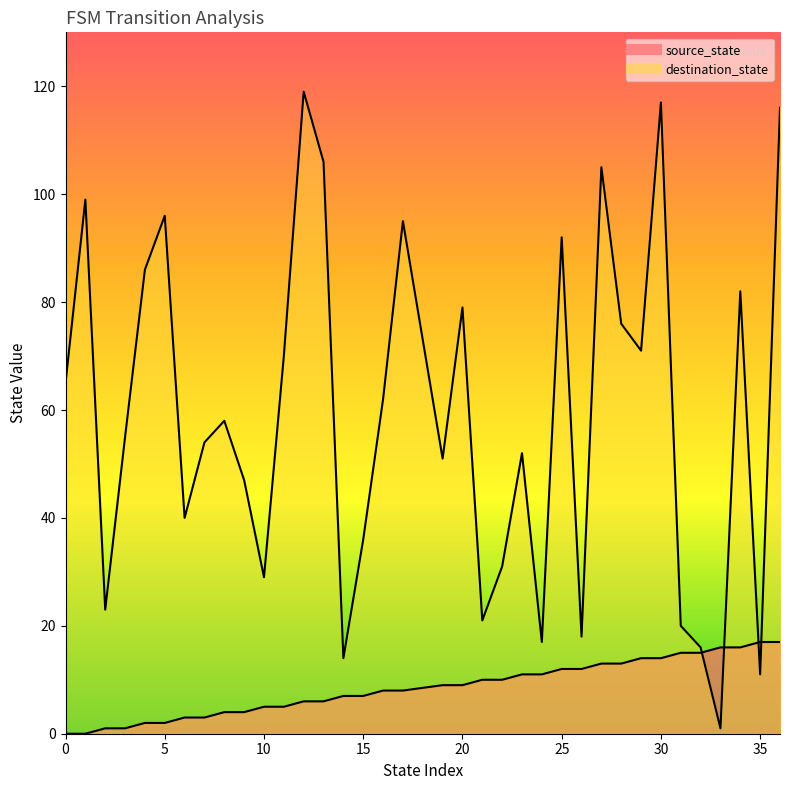

Is it true that source_state equals 1 at 14?

False